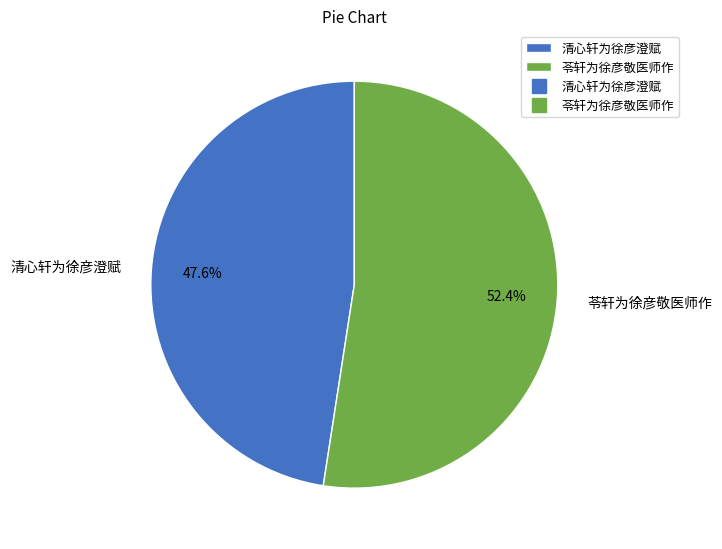

To the nearest percent, what portion does 苓轩为徐彦敬医师作 represent?

52%